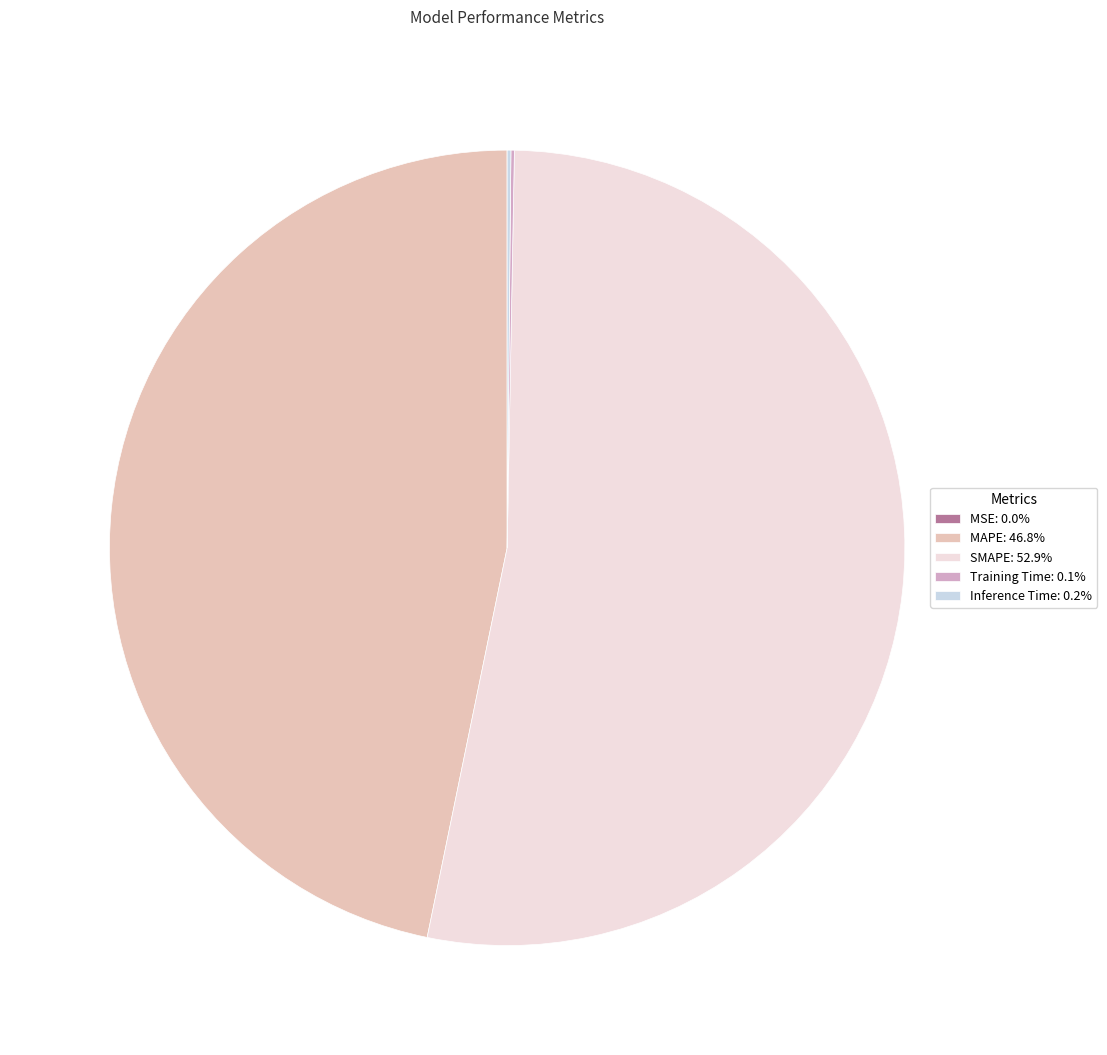

What is the majority slice?

SMAPE